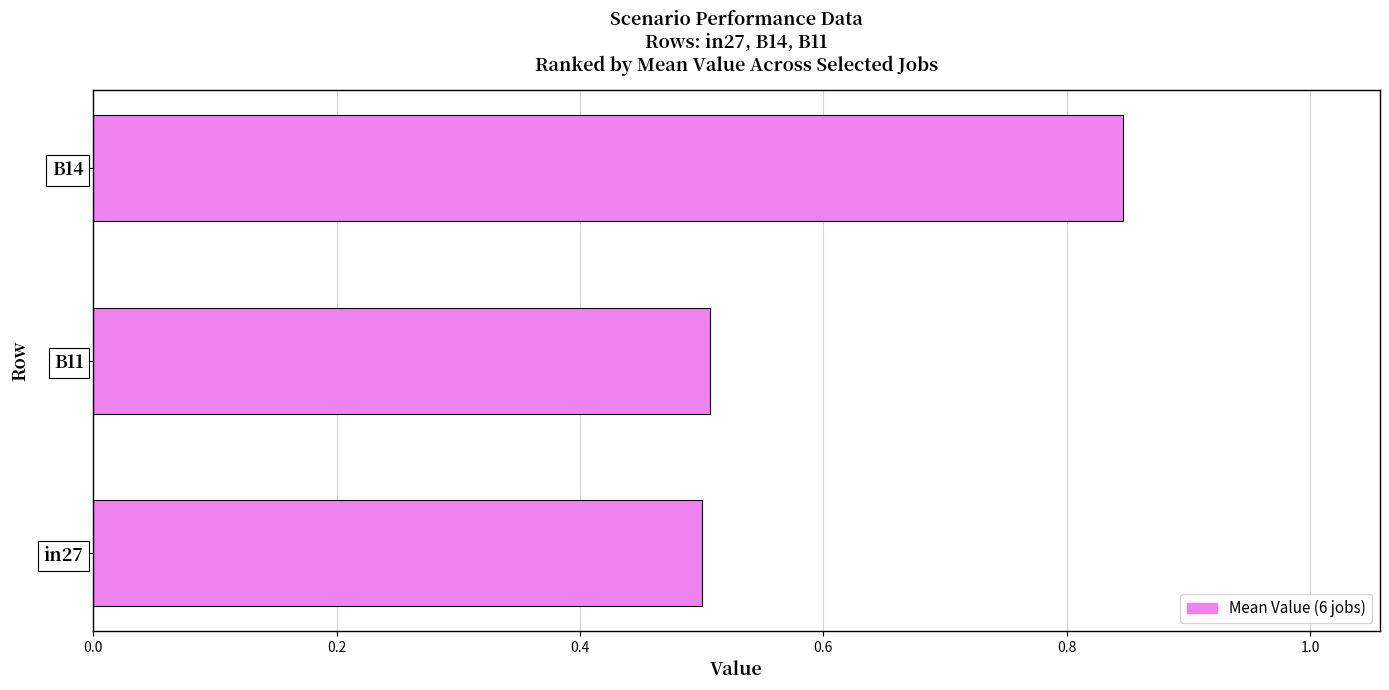

Count the values in the range 0 to 1.

3